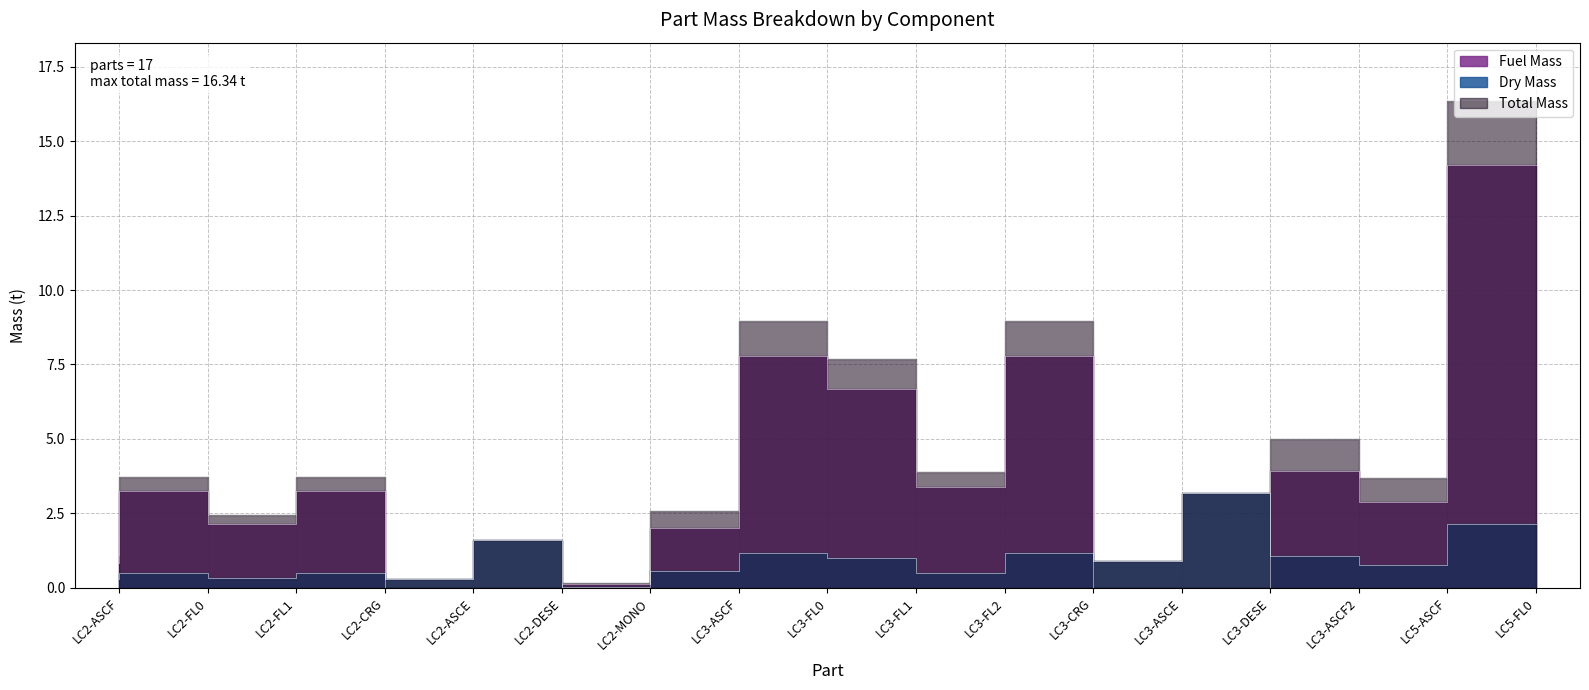

How many lines are shown in the chart?

3